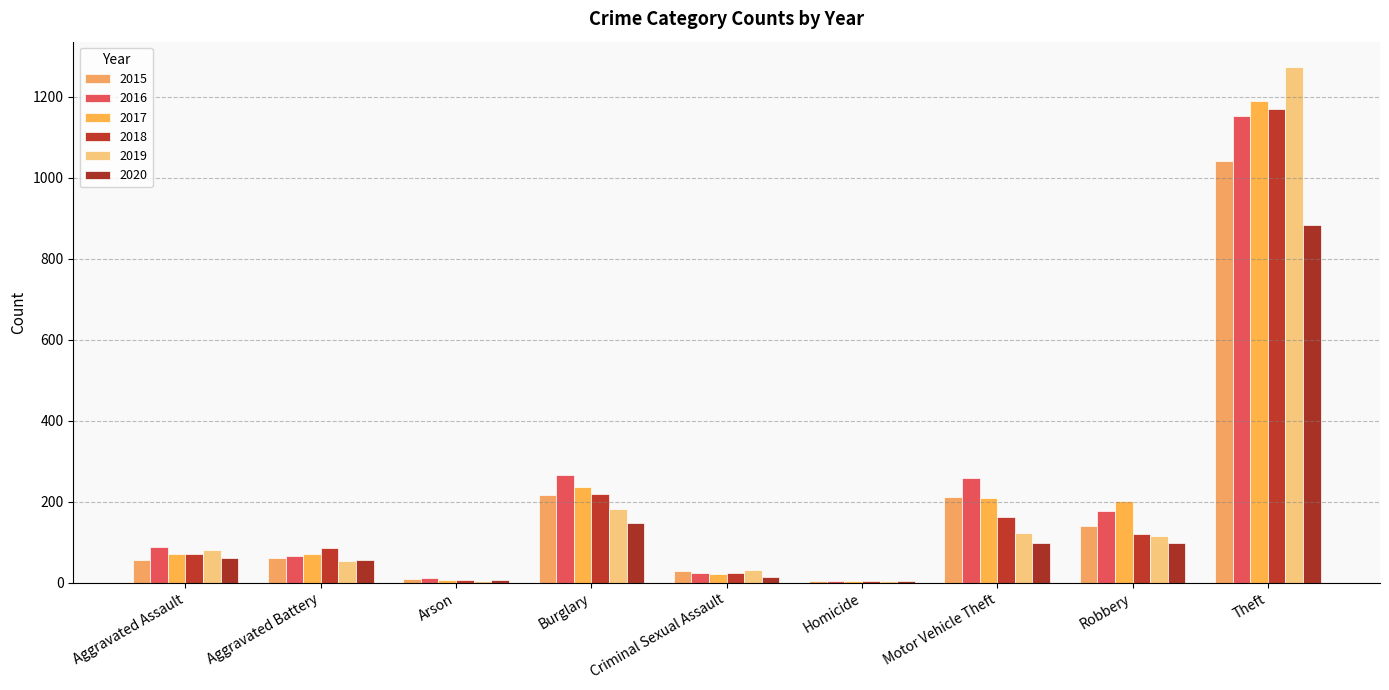

What is the label of the 8th bar from the left?

Robbery